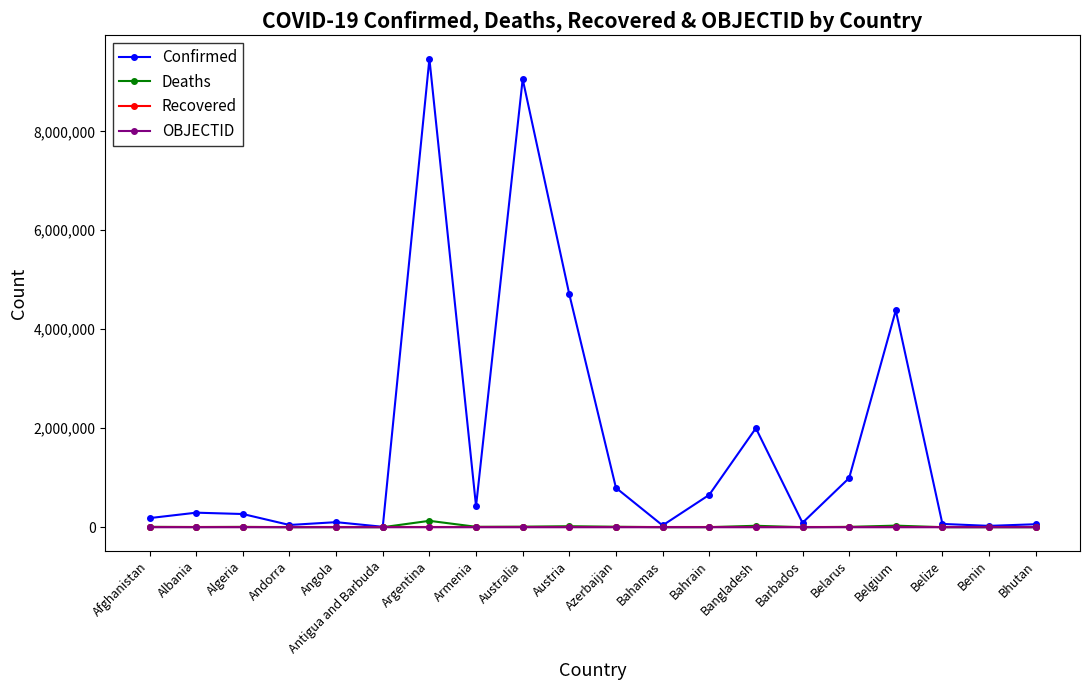

Is the value of Recovered at Bangladesh greater than the value of Confirmed at Belarus?

No